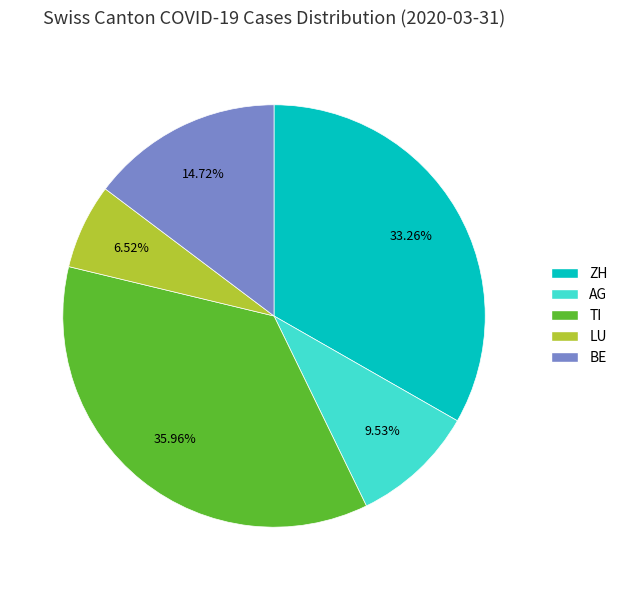

How many segments does this pie chart have?

5